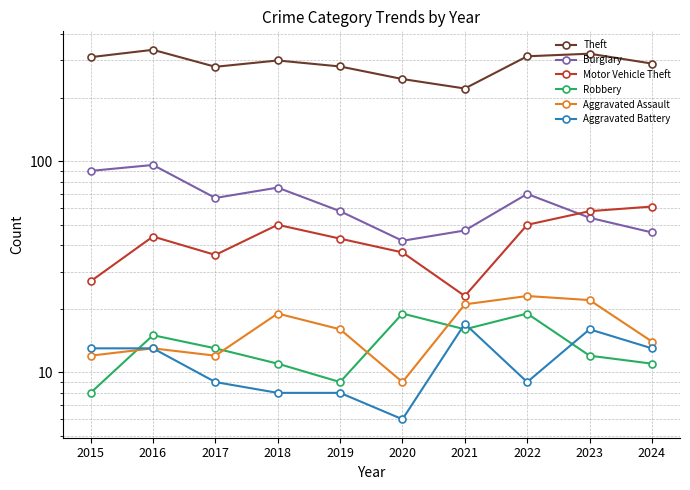

How many data points does each series have?

10